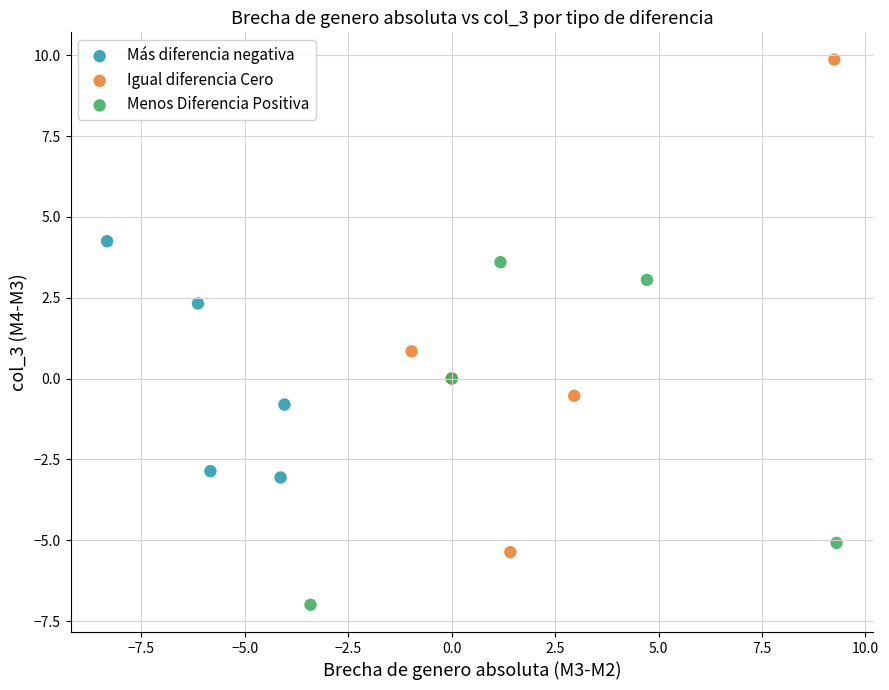

Which series reaches the maximum Y coordinate?

Igual diferencia Cero